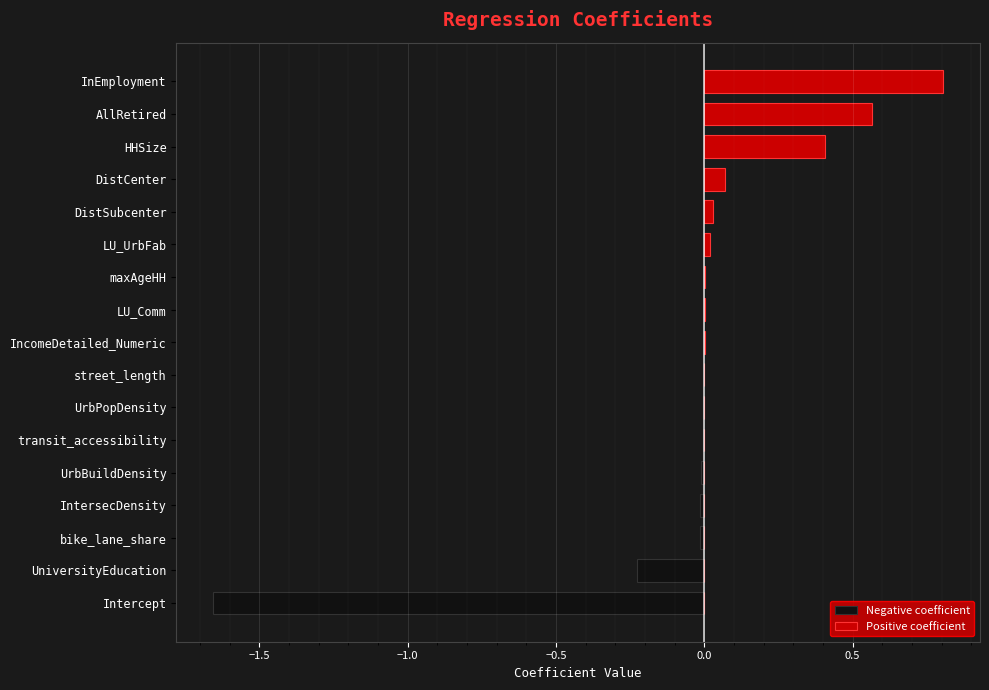

Is it true that Negative coefficient equals -0.0 at street_length?

False